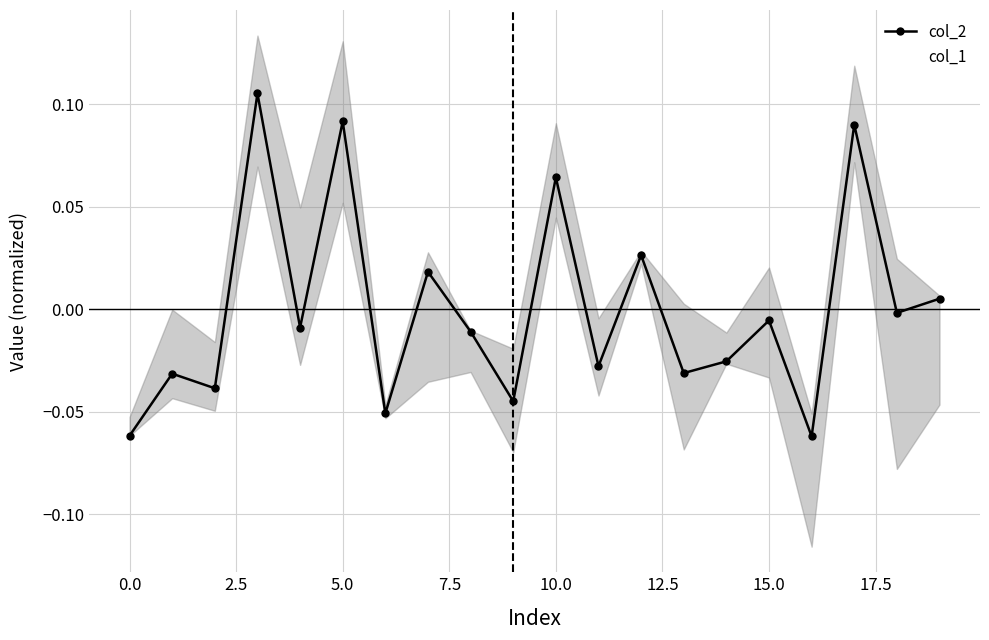

Is the value of col_2 at 5.0 greater than the value of col_1 at 0.0?

Yes